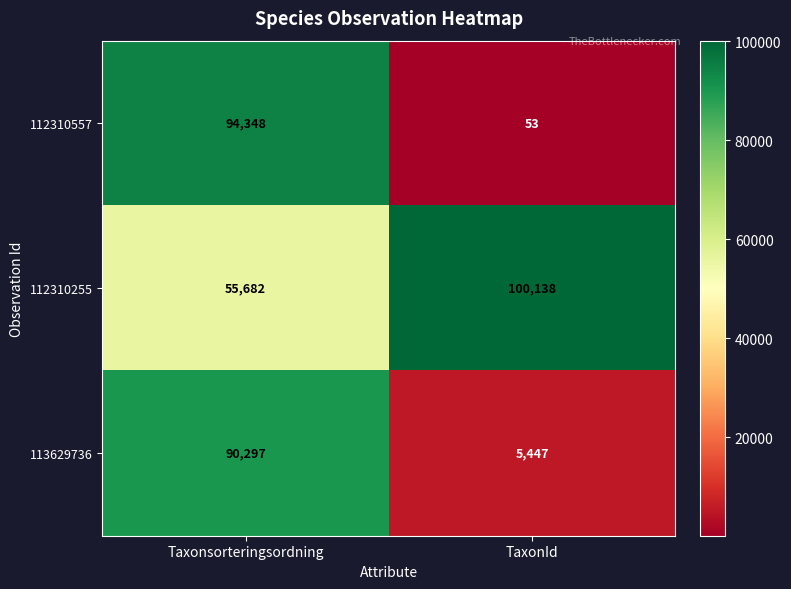

At how many categories does at least one series exceed 72403?

2